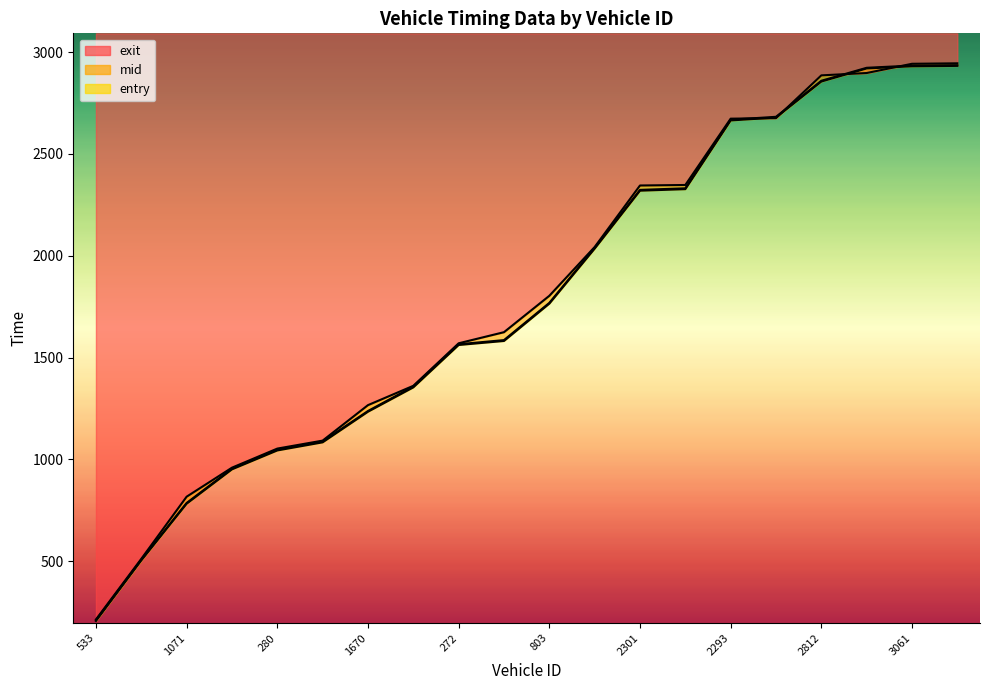

True or false: exit has a value of 987.9 at 2293.

False